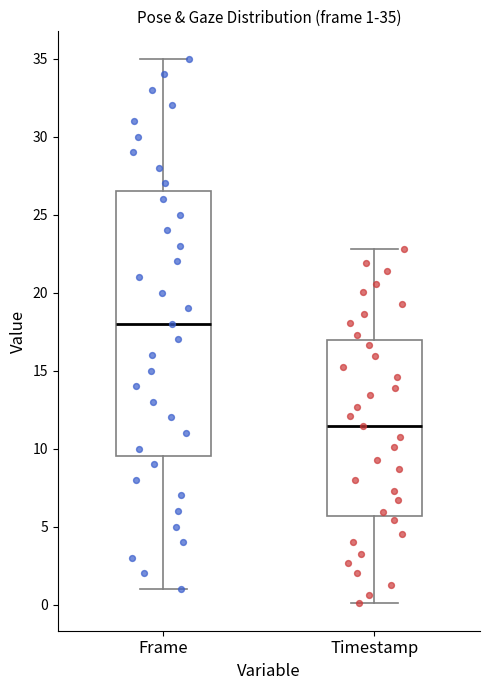

Which box has the highest median line?

Frame